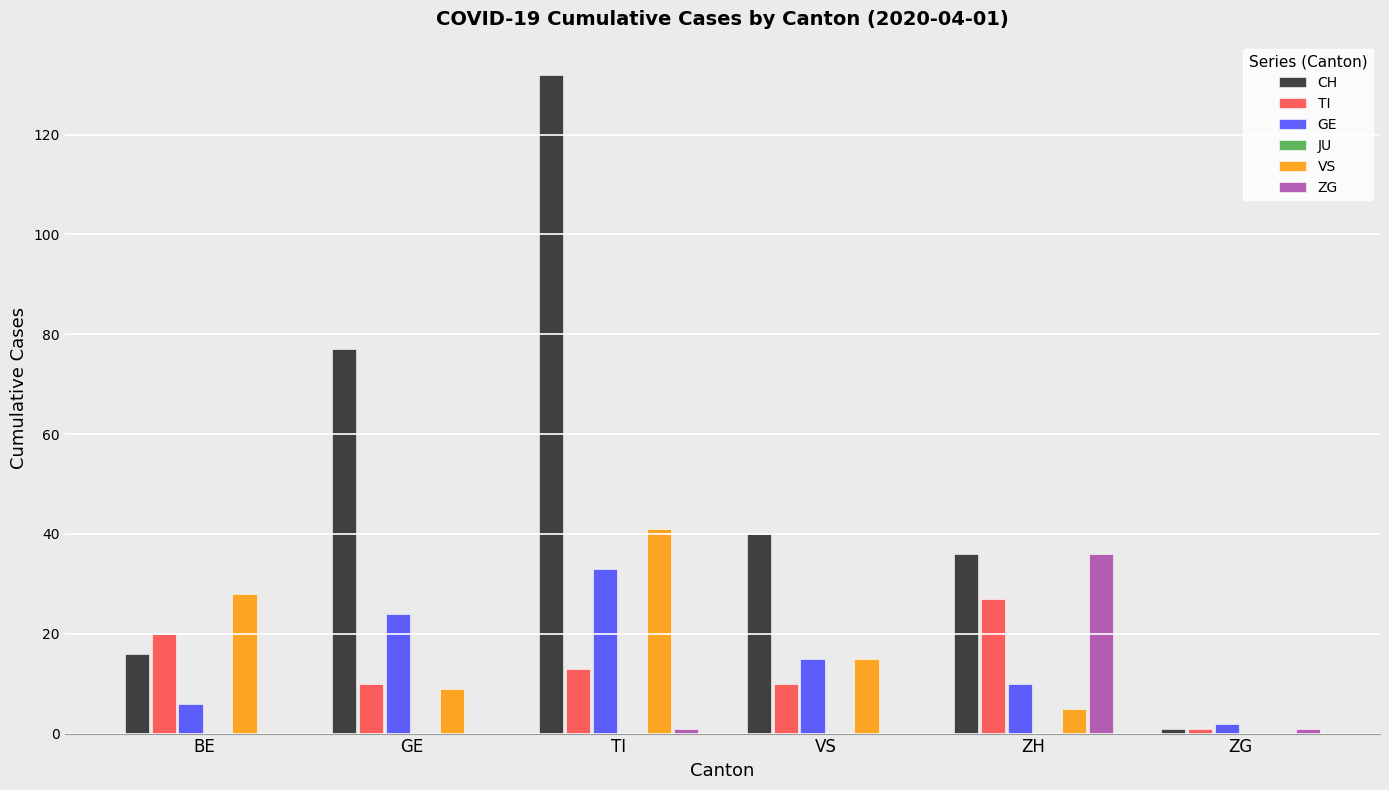

How many bars are there in each group?

6